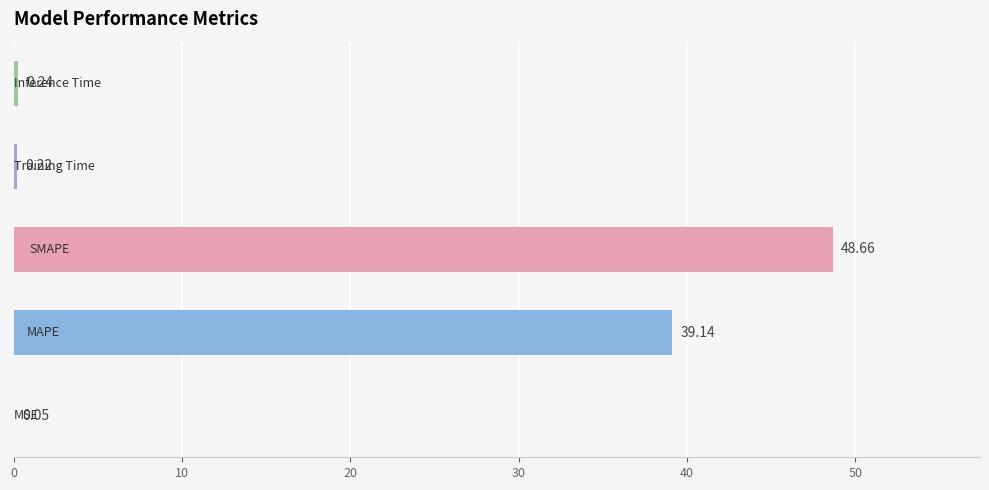

What is the sum of all values?

88.3